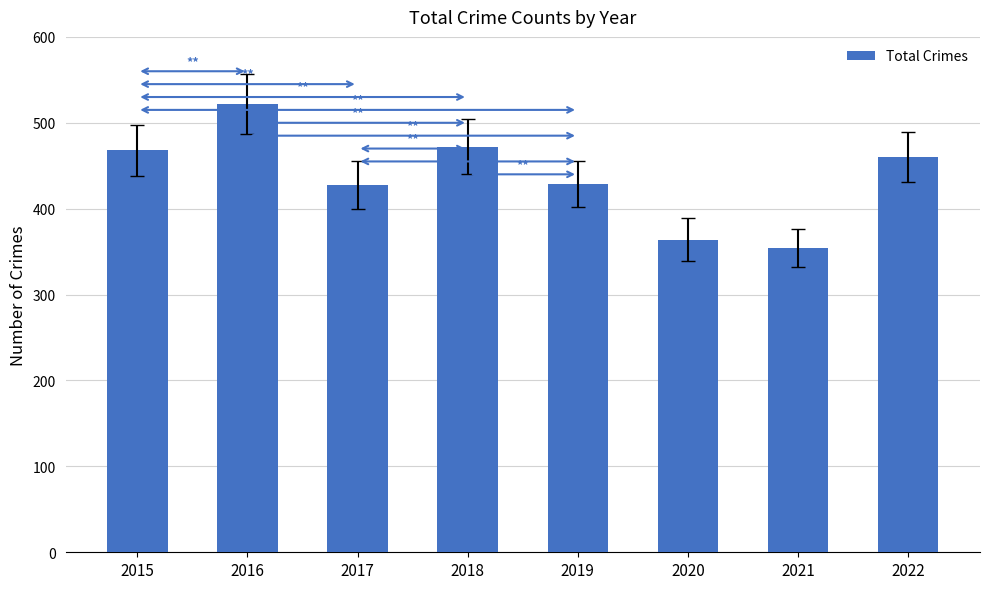

What is the minimum value shown in the chart?

354